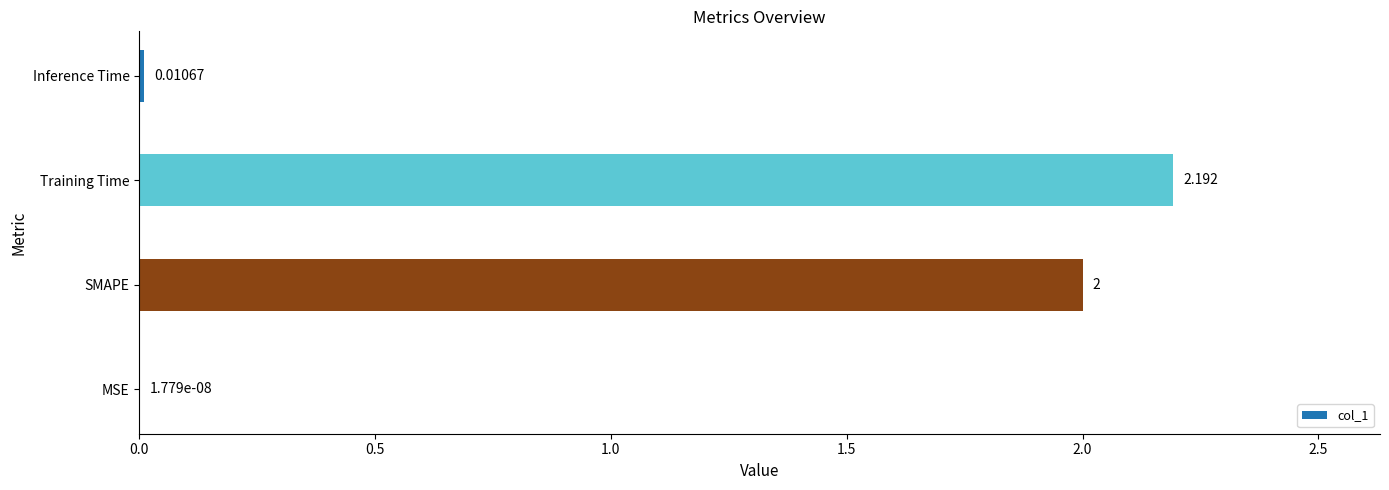

Are the bars grouped side by side (vs. stacked)?

No